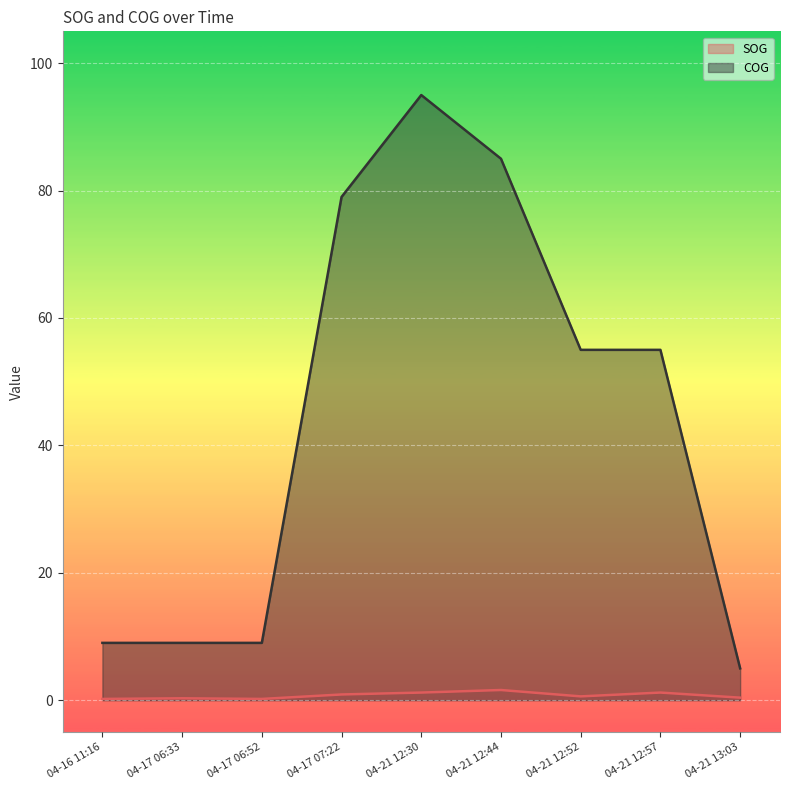

Reading left to right, transcribe all the data shown in this chart.

SOG: 0.2	0.3	0.2	0.9	1.2	1.6	0.6	1.2	0.4
COG: 9.0	9.0	9.0	79.0	95.0	85.0	55.0	55.0	5.0